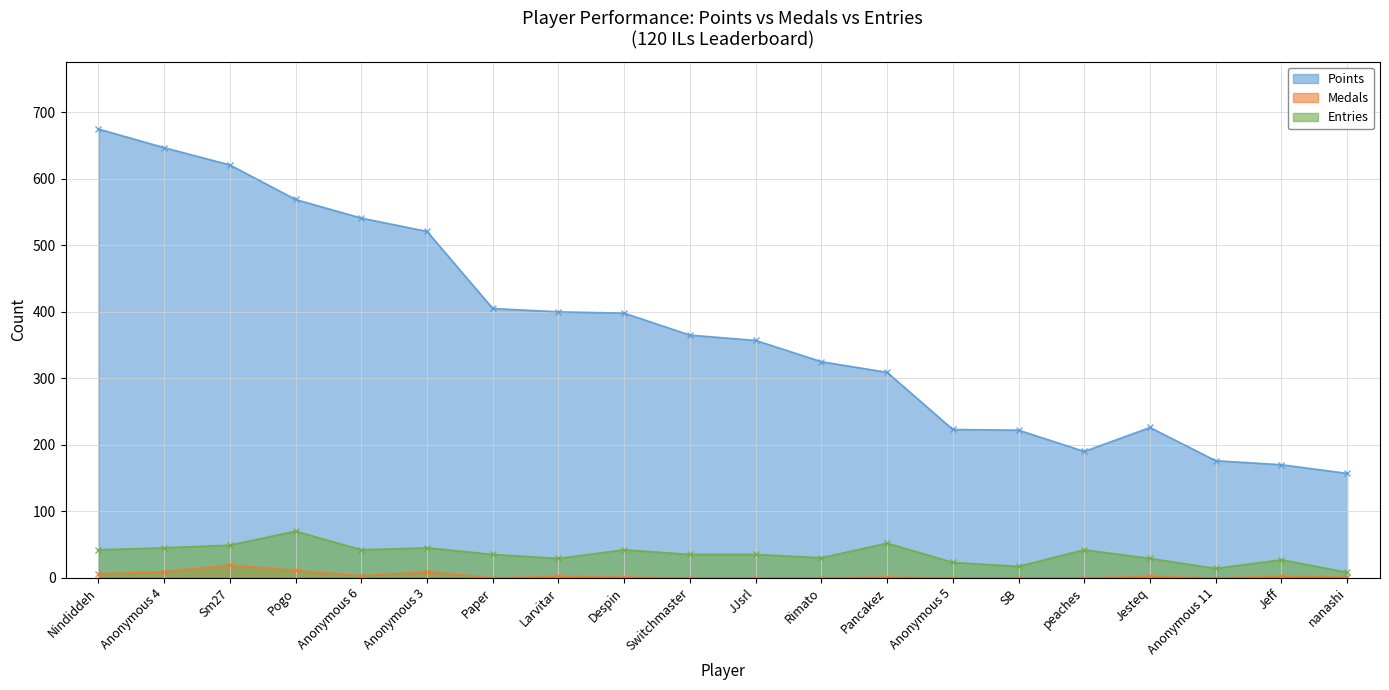

What is the difference between the highest and lowest values at Paper?

405